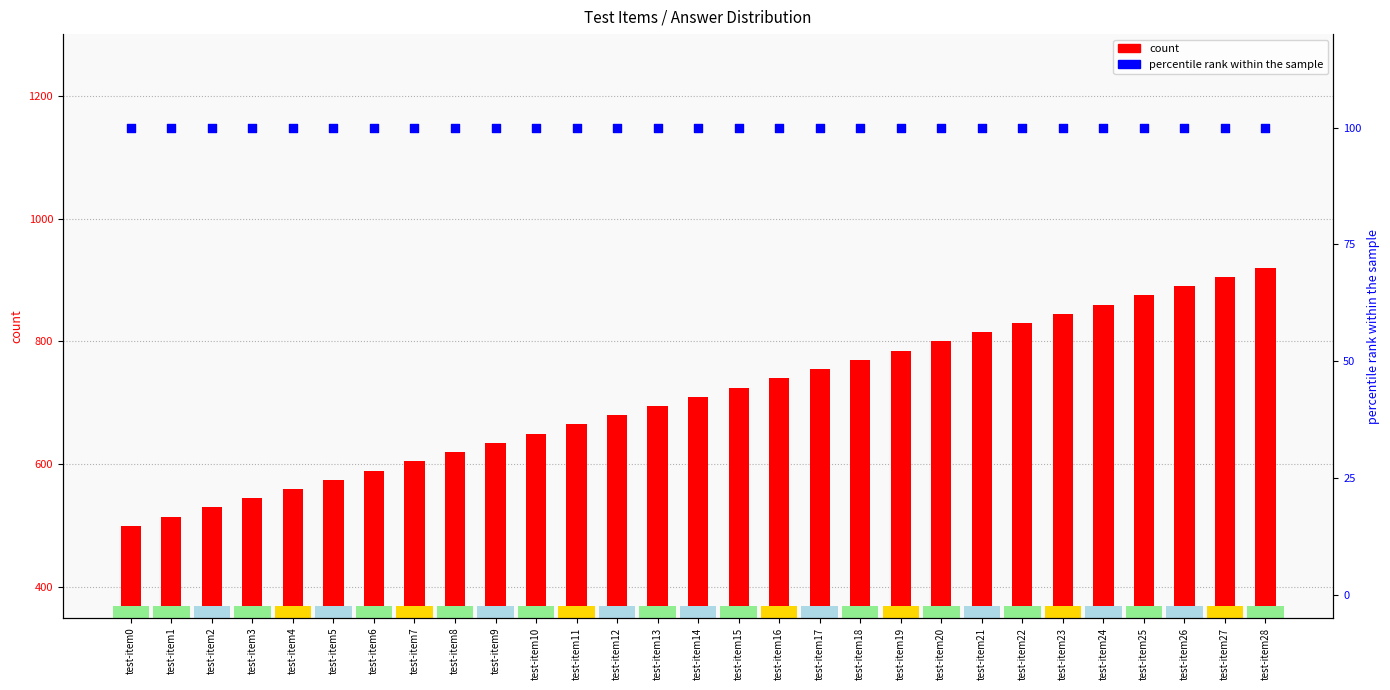

Which series contains the lowest Y value?

percentile rank within the sample